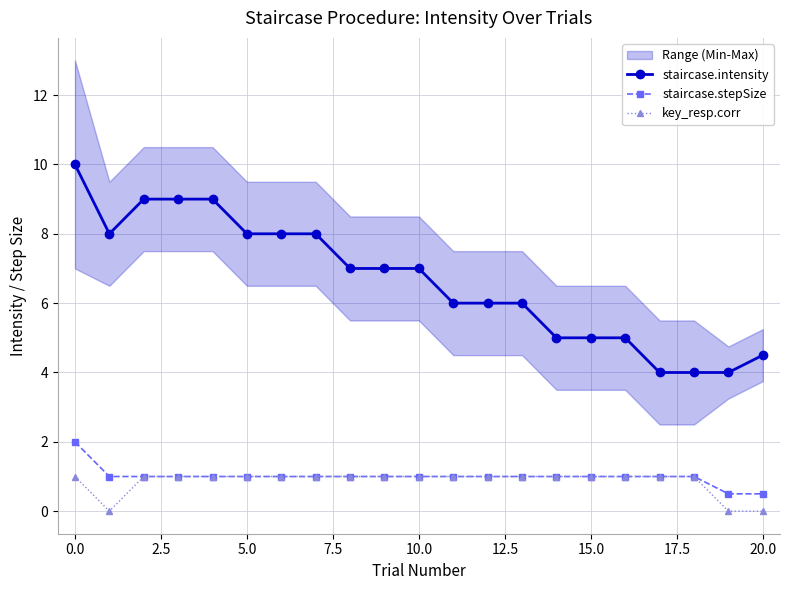

At how many categories does at least one series exceed 2?

21